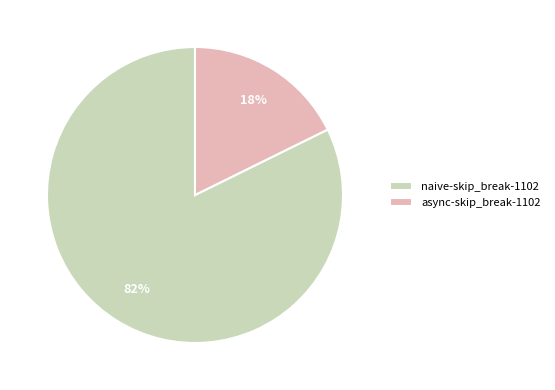

To the nearest percent, what percentage of the pie is async-skip_break-1102?

18%